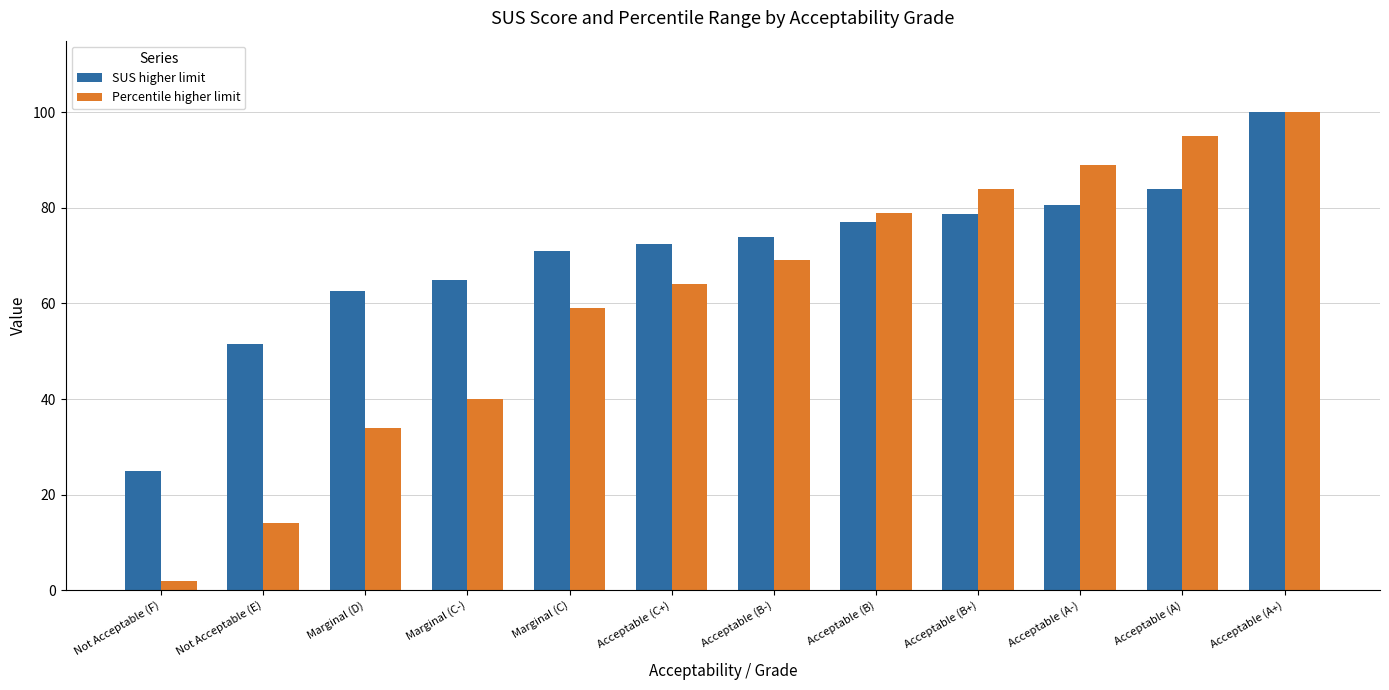

Count the number of categories in the chart.

12